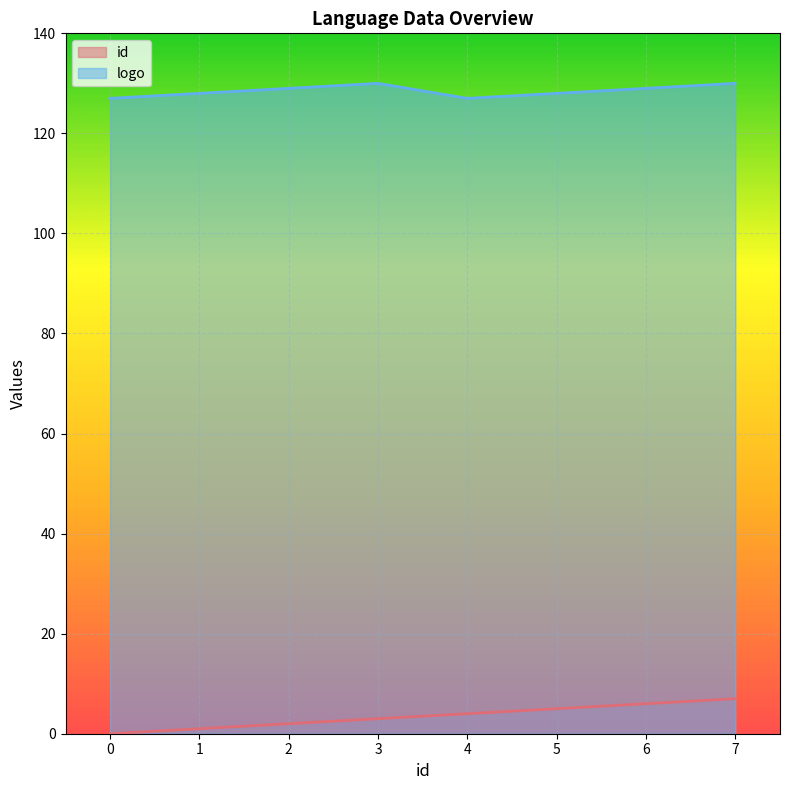

Which series changed the most between 0 and 4?

id